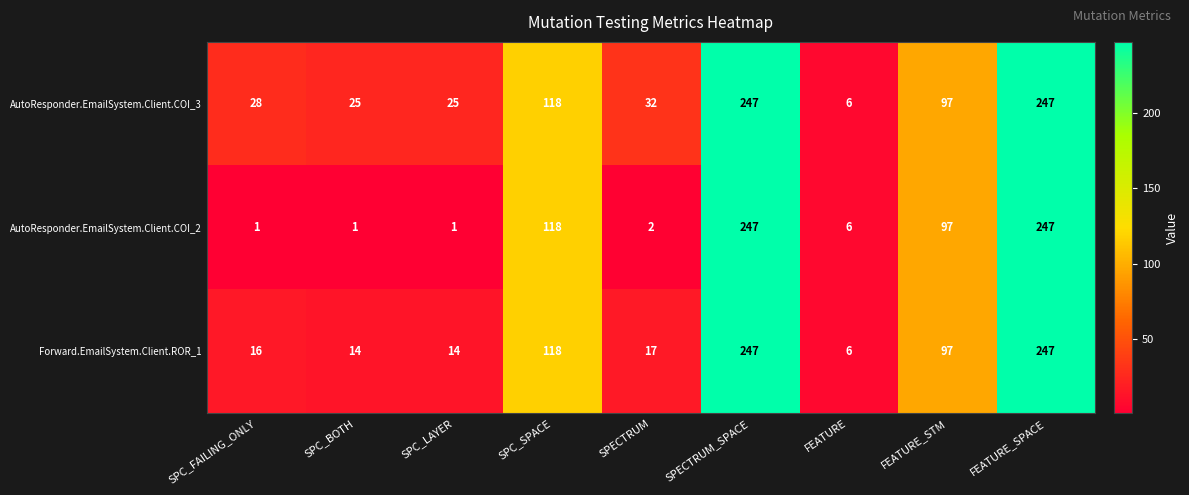

What is the difference between the highest and lowest values at SPECTRUM?

30